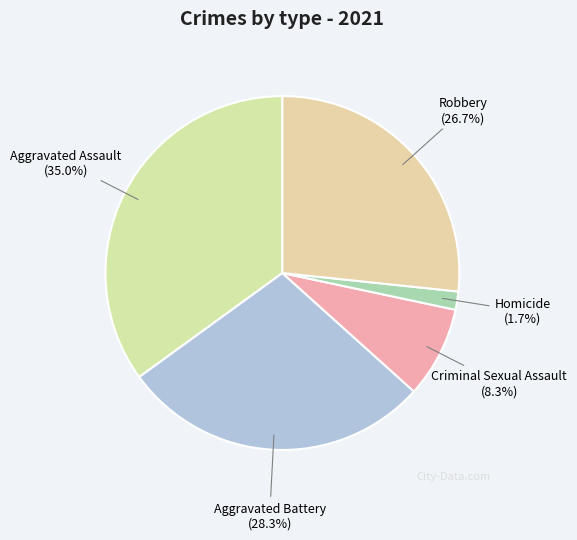

Count the number of slices in the pie.

5